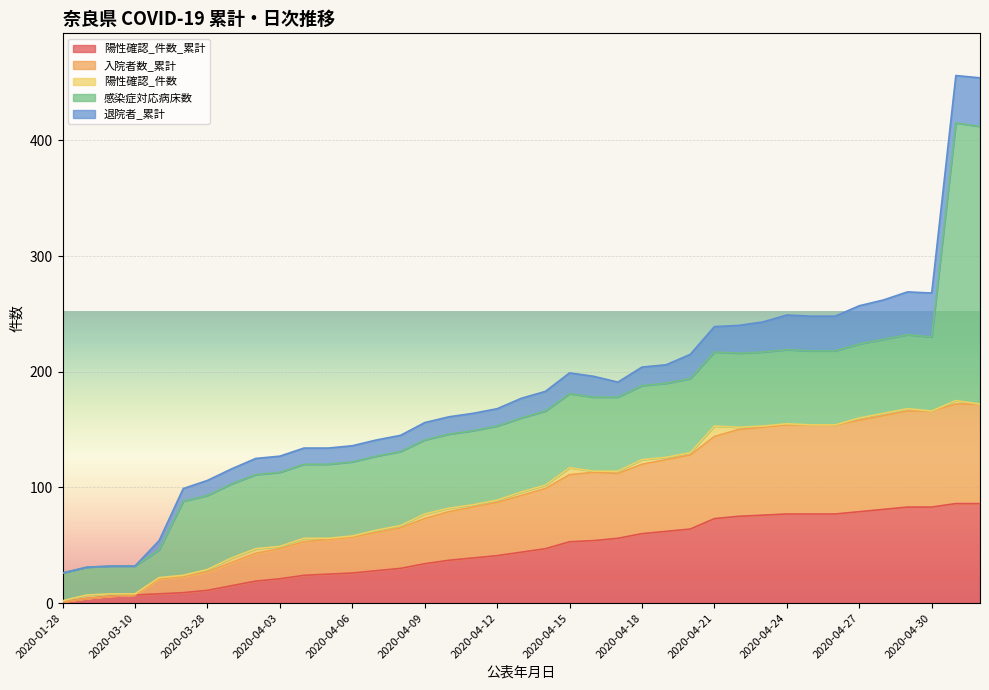

Where is the first local maximum for 陽性確認_件数?

2020-03-06